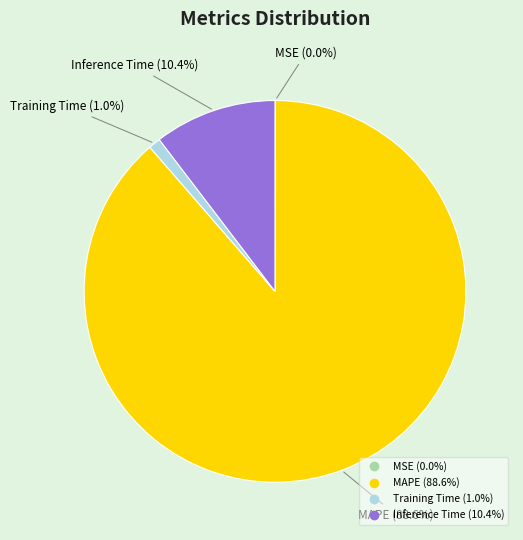

Does any single category account for the majority?

Yes